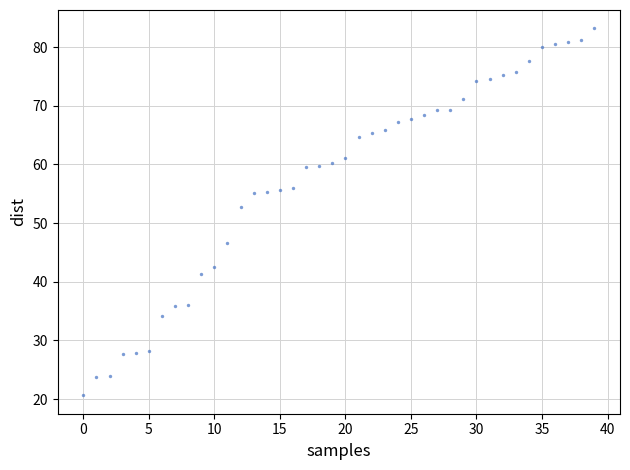

What is the range of Y values (max minus min)?

62.6